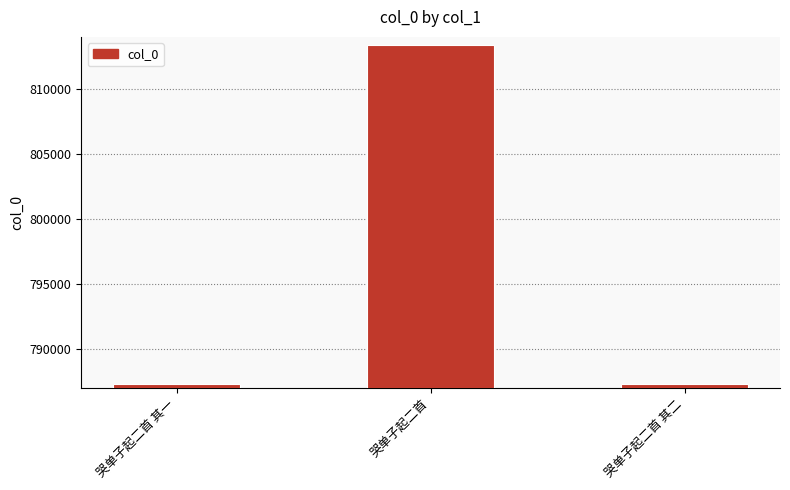

Is it true that the value at 哭单子起二首 is 496445?

False